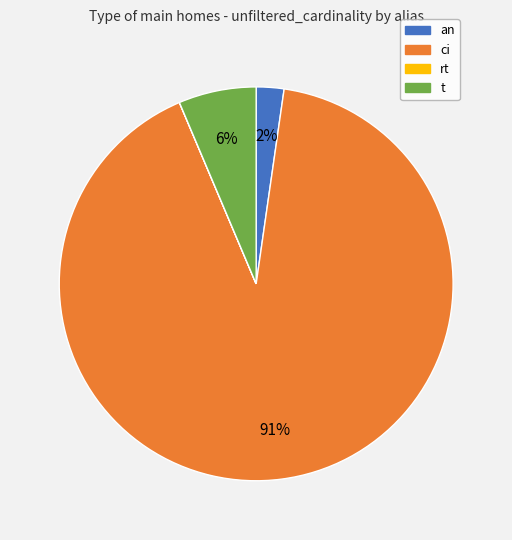

Combined, do an and t account for over 50%?

No